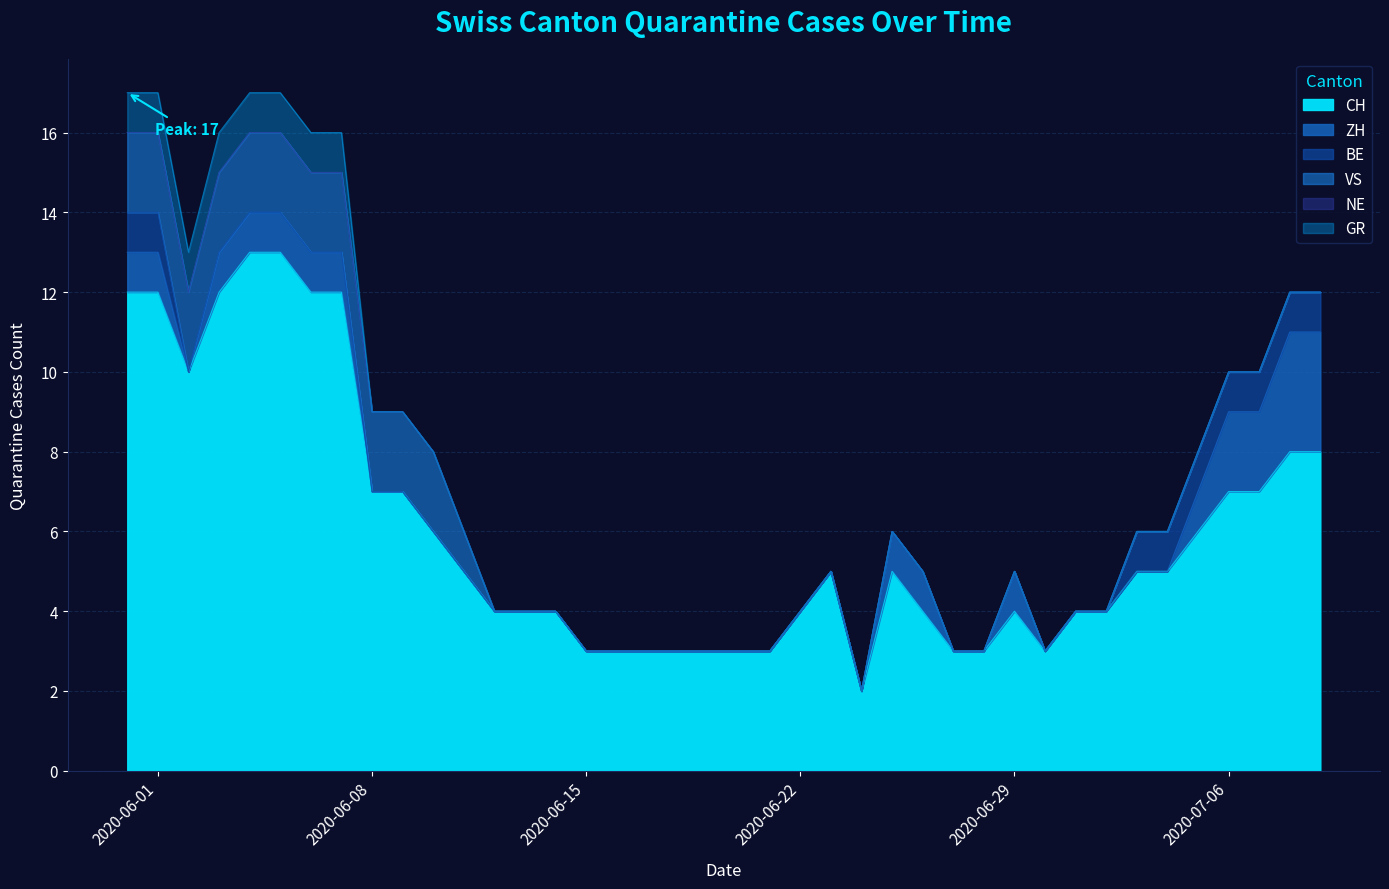

How many positive values does the VS series have?

12